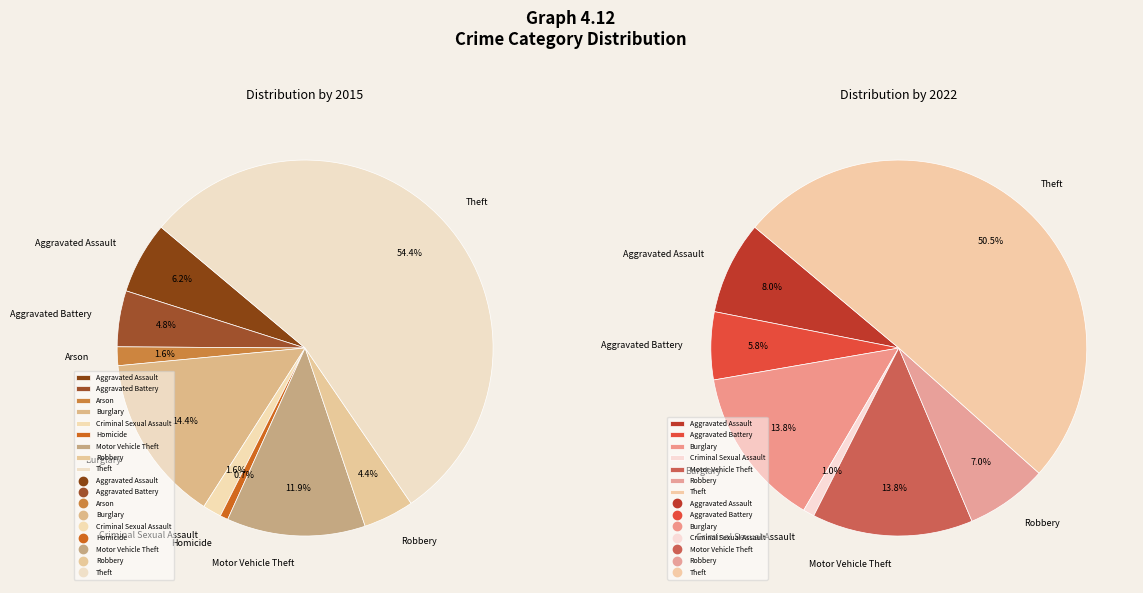

To the nearest percent, what portion does 7 represent?

4%